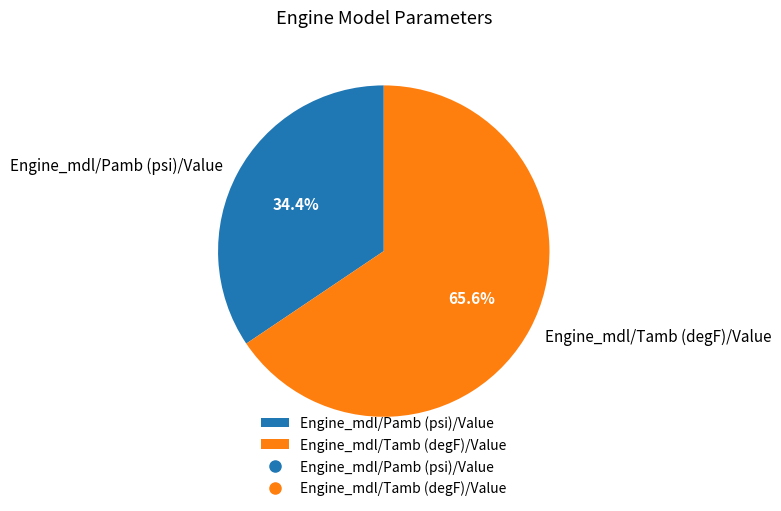

What is the total percentage of Engine_mdl/Tamb (degF)/Value and Engine_mdl/Pamb (psi)/Value?

100.0%